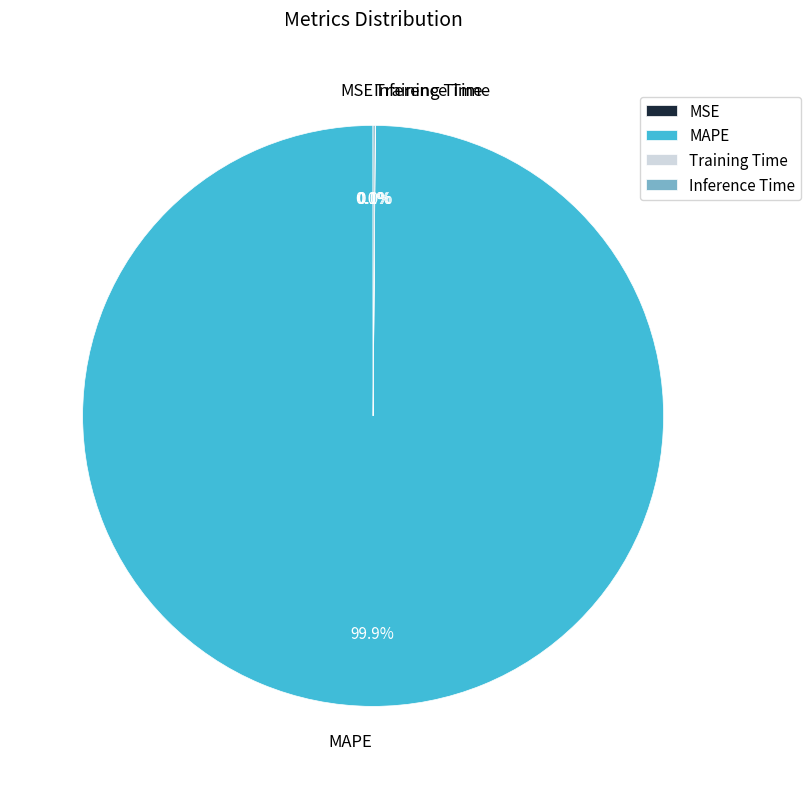

What percentage is NOT represented by MAPE?

0.1%